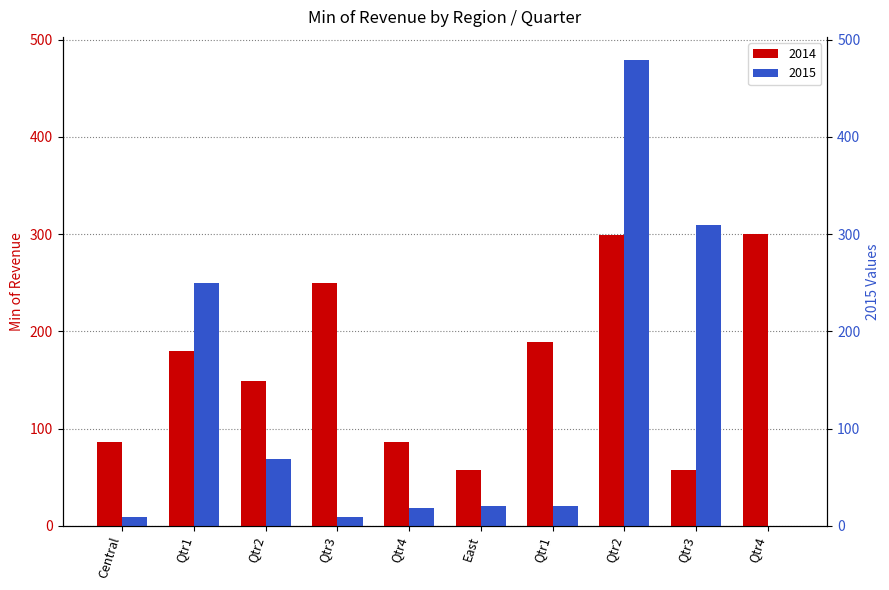

Rank the series by their maximum value, from highest to lowest.

2015, 2014